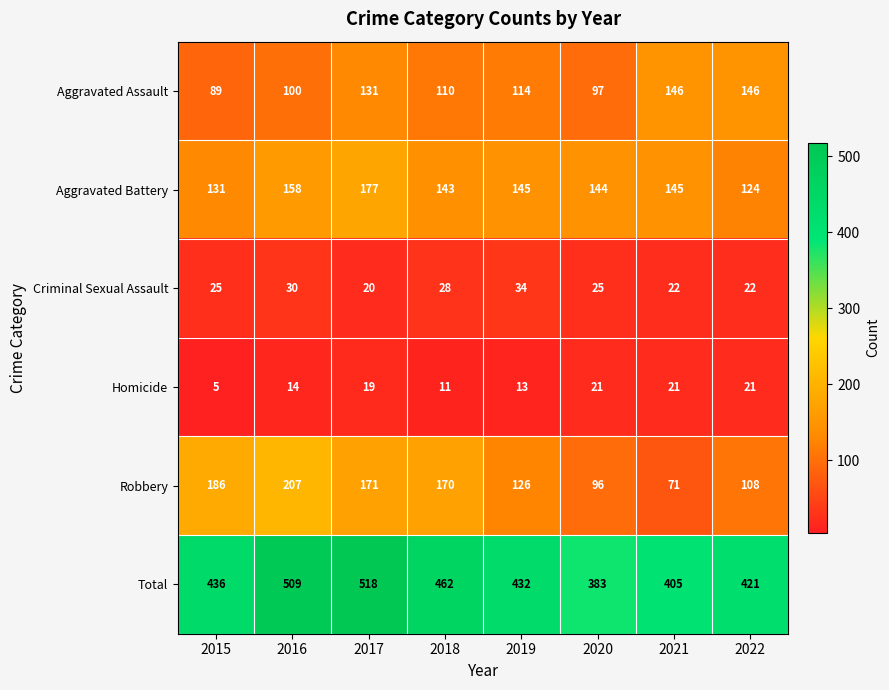

What is the sum of the Homicide values at 2018 and 2022?

32